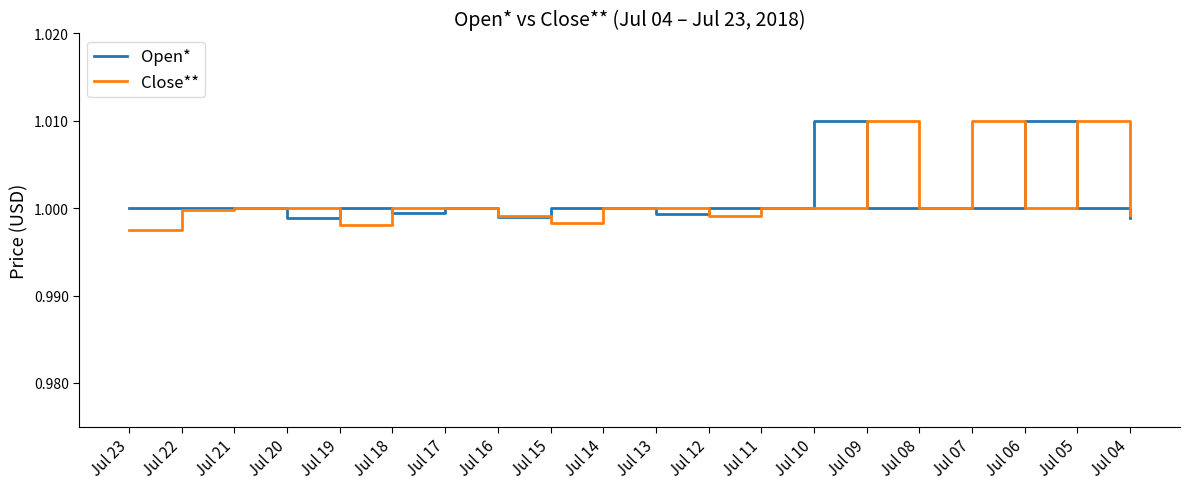

What is the total value across all series at Jul 09?

2.0